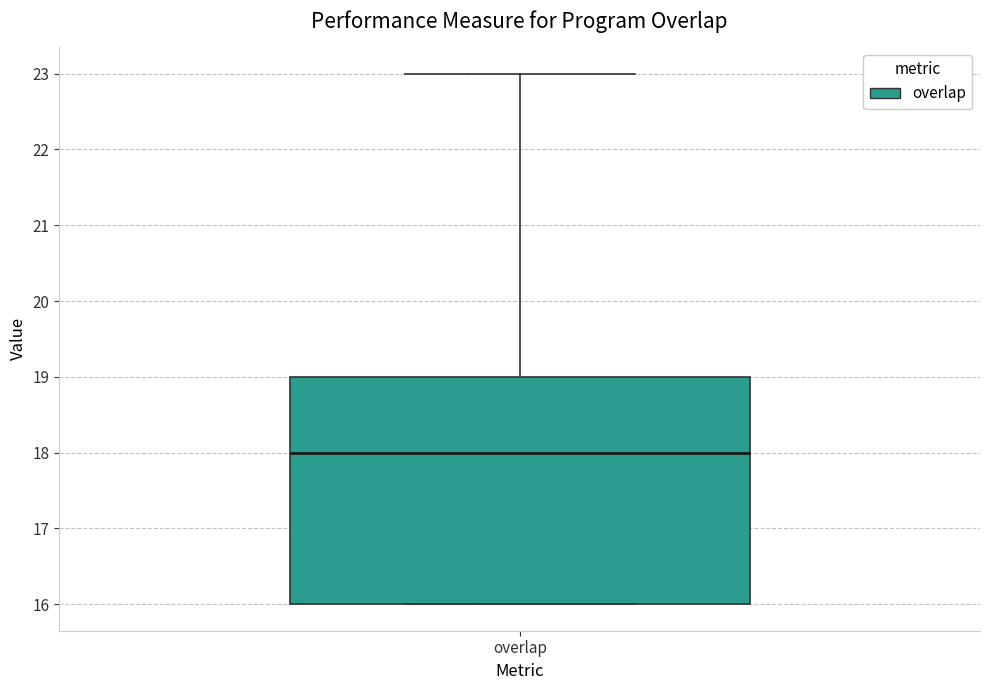

Read this box plot against the y-axis: the position of the median line, the range covered by the box, and the ends of both whiskers. The values are not printed on the chart, so give them approximately, as read against the axis.

median 18, box 16 to 19, whiskers 16 to 23